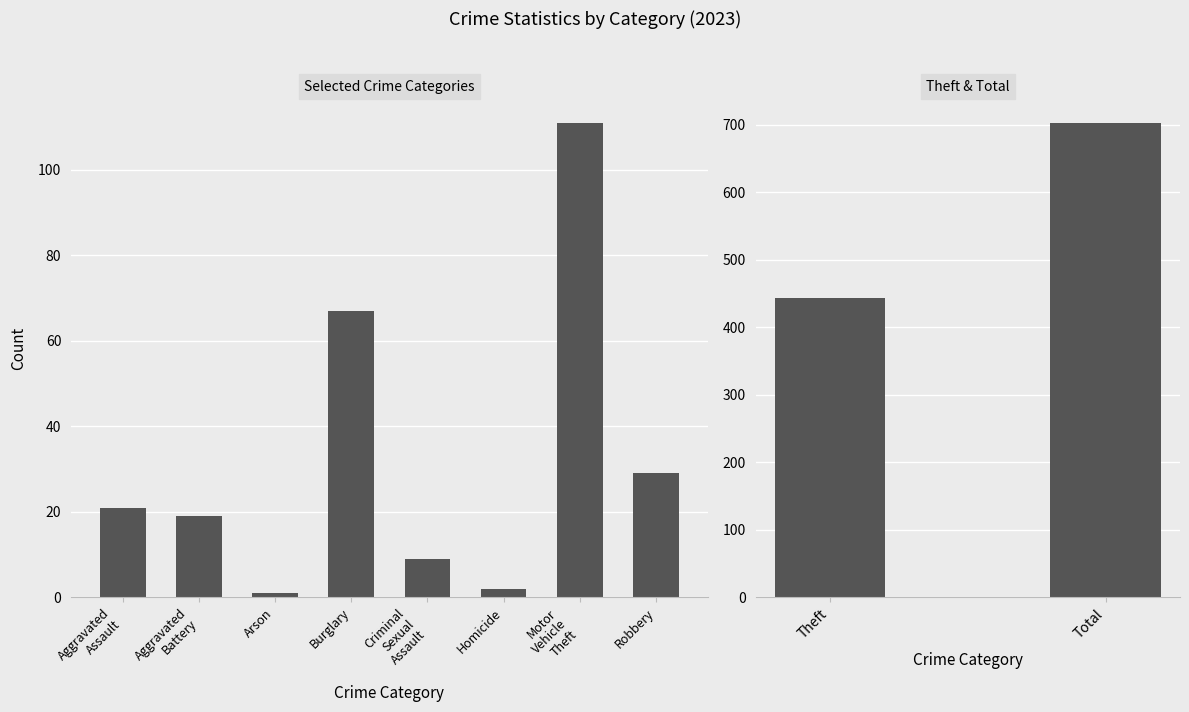

What is the label of the 7th bar from the right?

Burglary